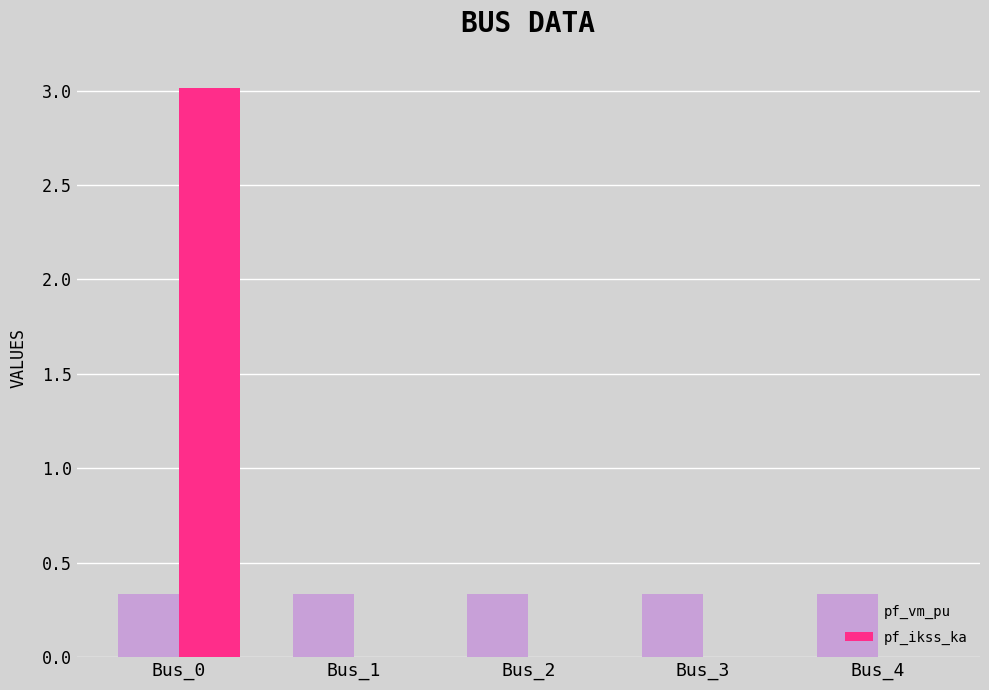

At which label does pf_ikss_ka reach its peak?

Bus_0